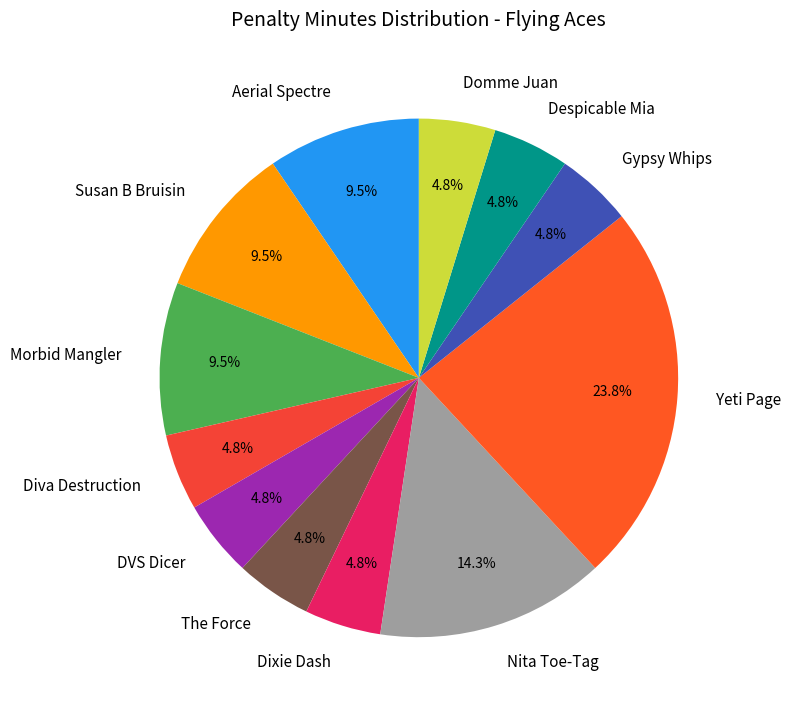

Which has a higher value, Dixie Dash or Nita Toe-Tag?

Nita Toe-Tag